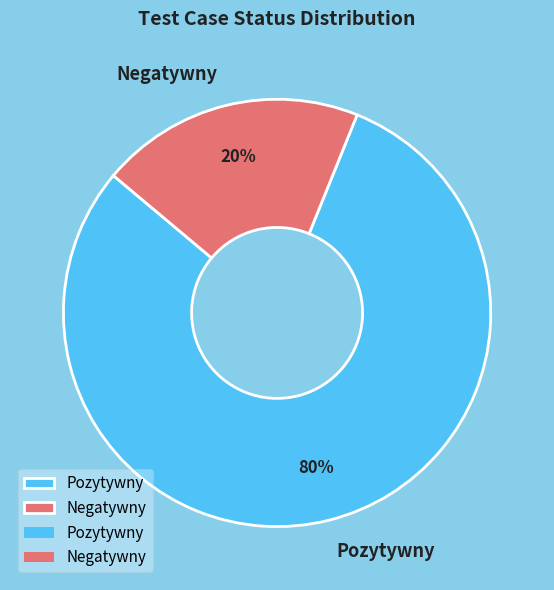

How many segments does this pie chart have?

2